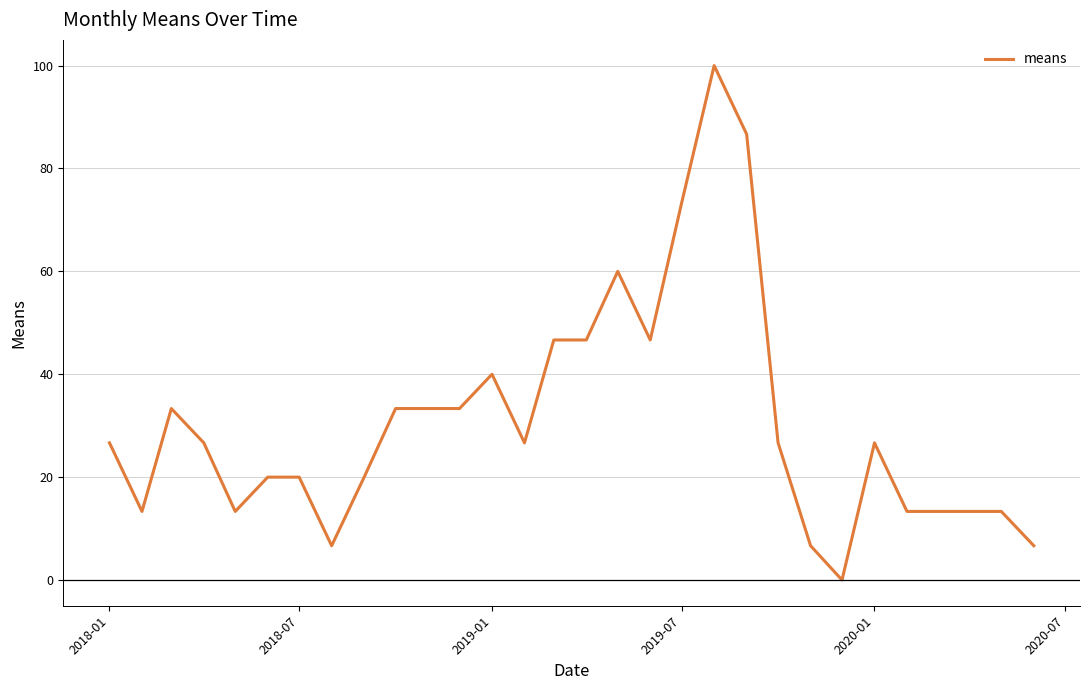

Count the number of values greater than 26.

17